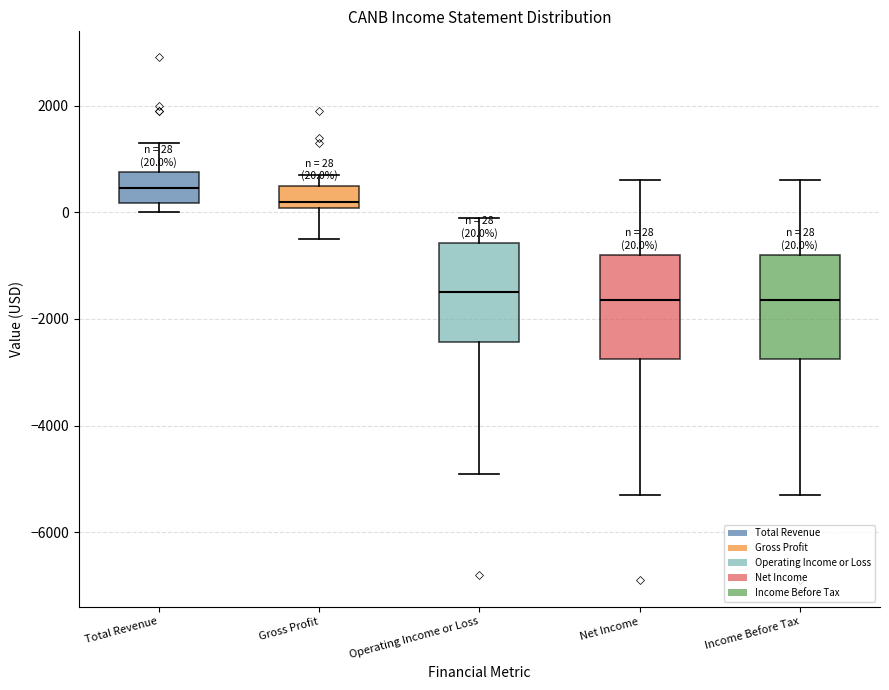

Which box's median line is the highest?

Total Revenue